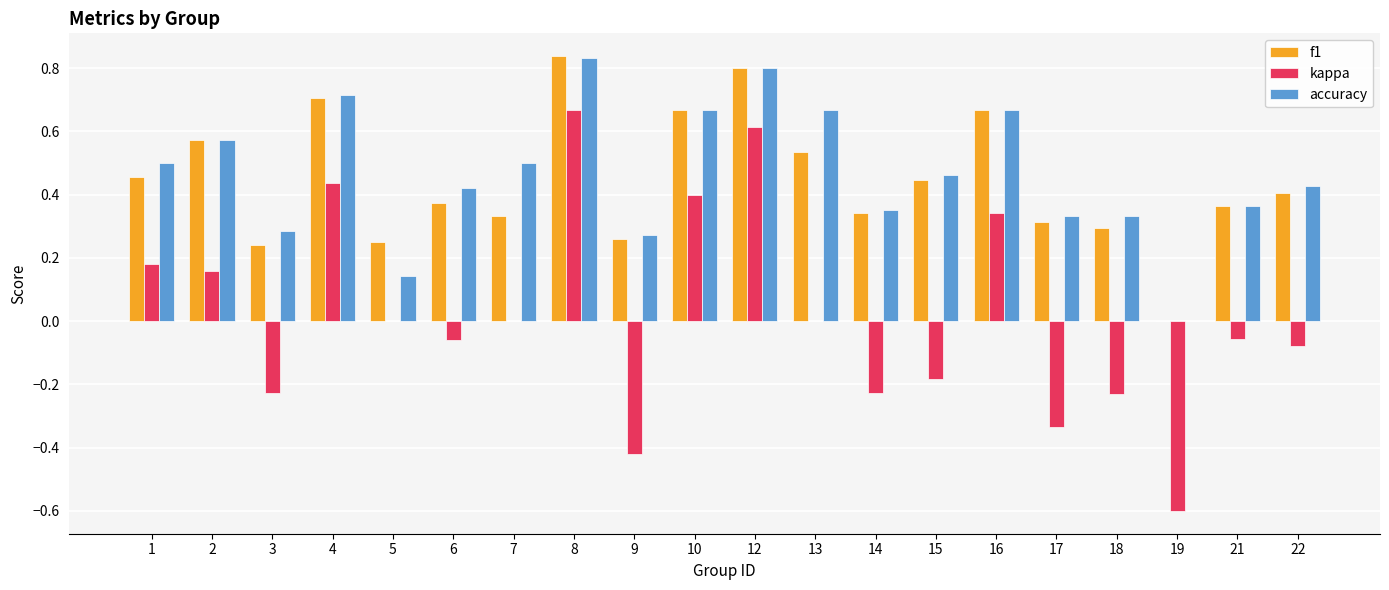

What is the sum of all f1 values?

8.9